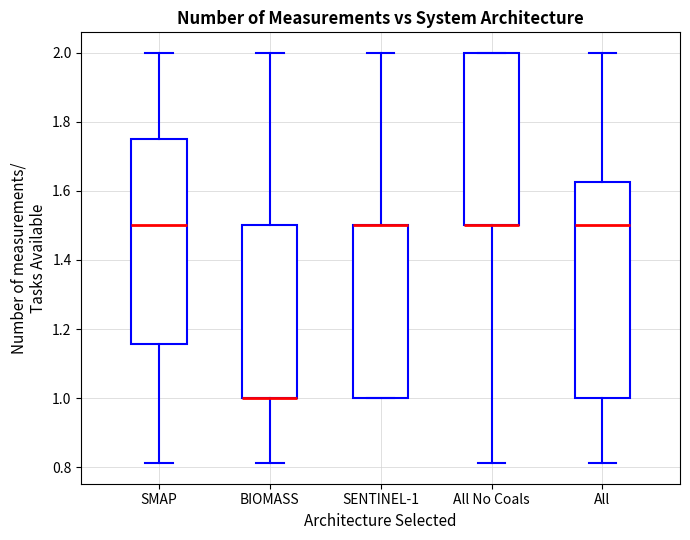

Reading left to right, transcribe this box plot: for each box, give where its median line is, the range the box spans, and where its two whiskers end, as read against the y-axis. The values are not printed on the chart, so give them approximately, as read against the axis.

SMAP: median 1.50, box 1.16 to 1.76, whiskers 0.82 to 2.00
BIOMASS: median 1.00 (drawn on the box's lower edge), box 1.00 to 1.50, whiskers 0.82 to 2.00
SENTINEL-1: median 1.50 (drawn on the box's upper edge), box 1.00 to 1.50, whiskers 1.00 to 2.00
All No Coals: median 1.50 (drawn on the box's lower edge), box 1.50 to 2.00, whiskers 0.82 to 2.00
All: median 1.50, box 1.00 to 1.62, whiskers 0.82 to 2.00